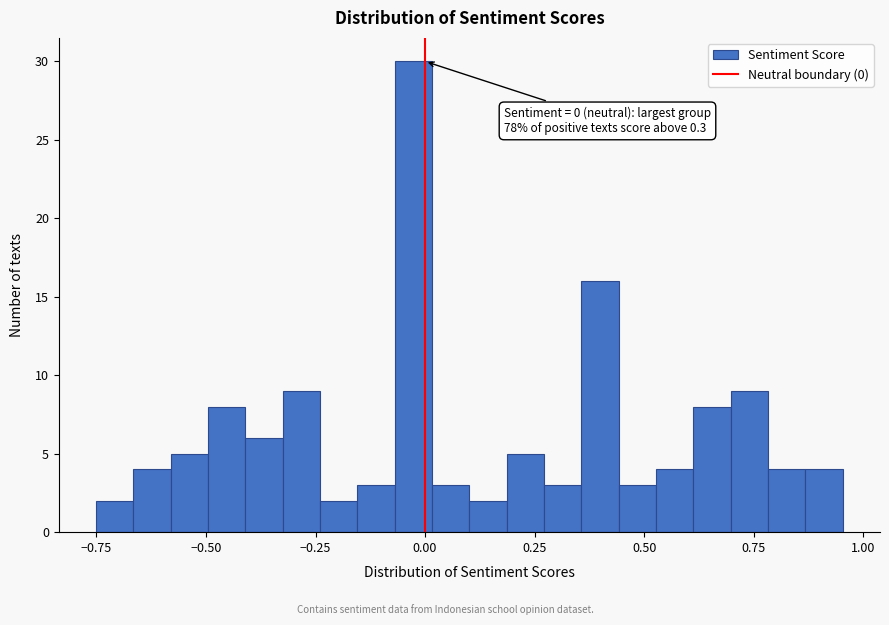

Around what value on the x-axis is the tallest bar? Give the approximate position of its centre, as read against the axis.

-0.05